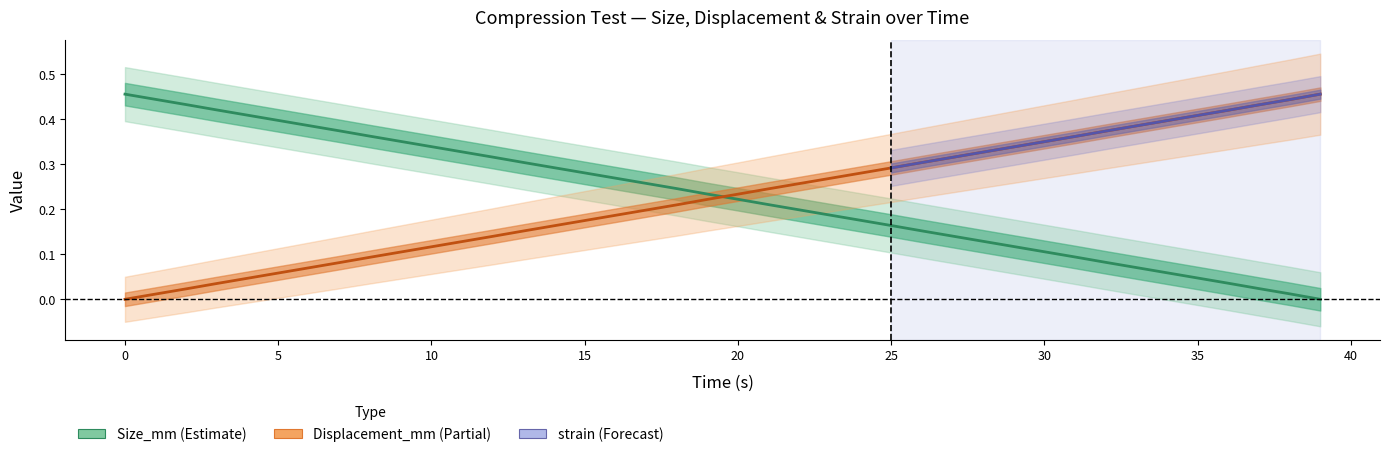

The Size_mm series shows 0.2 at 18. True or false?

False